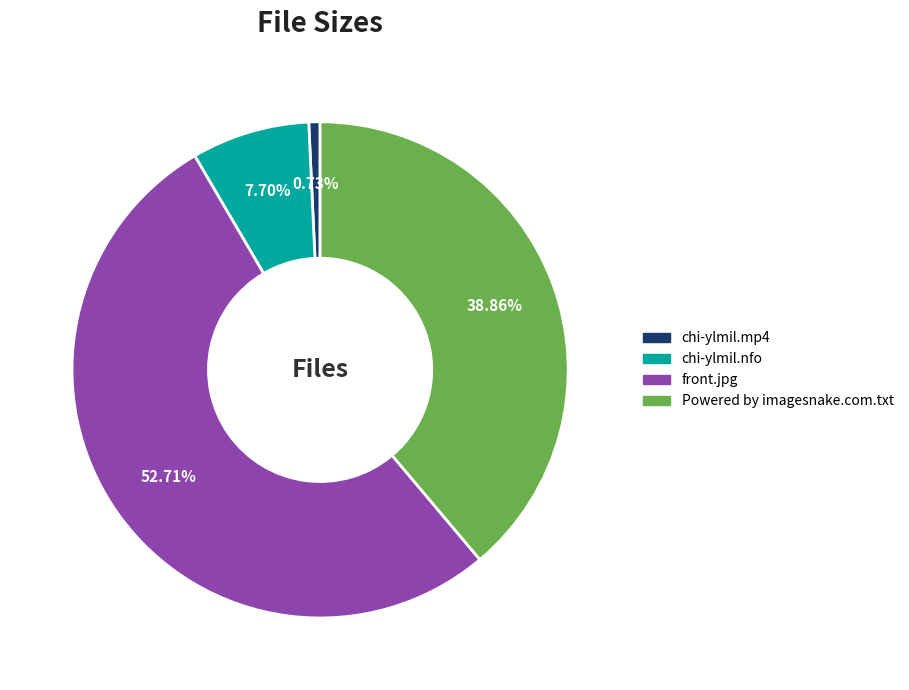

To the nearest percent, what percentage of the pie is front.jpg?

53%